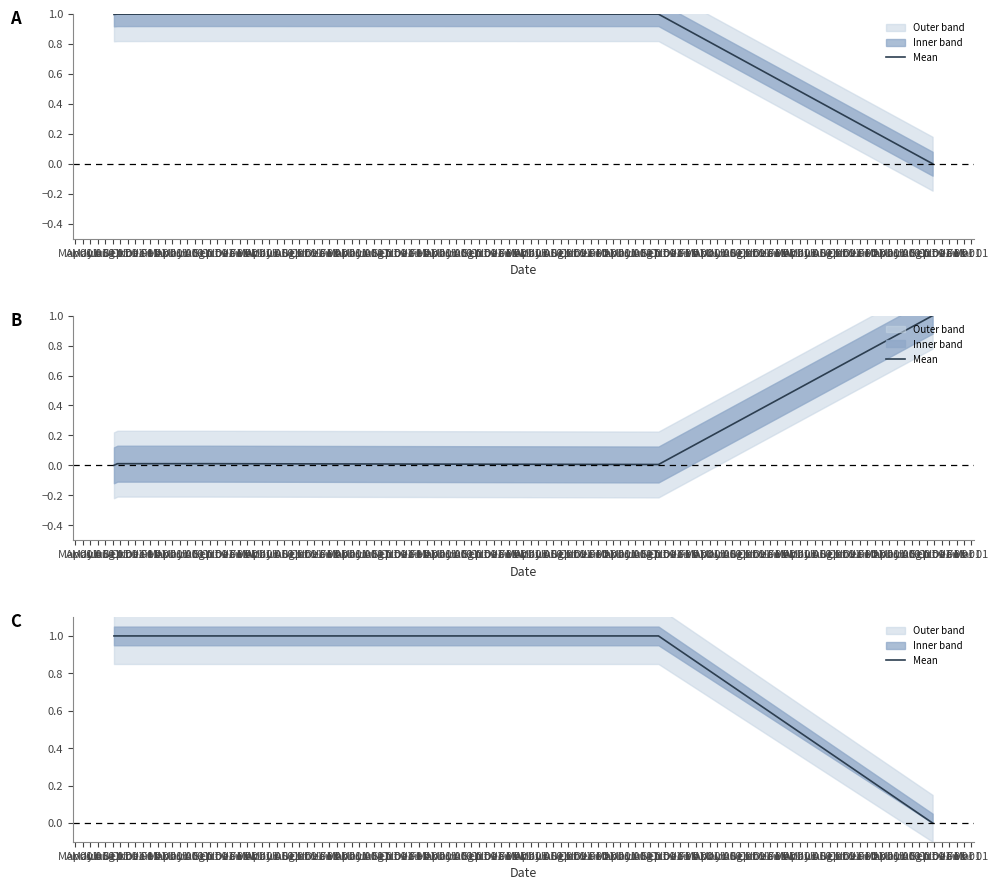

What is the ratio of the value at May 01 to the value at Apr 01?

1.0